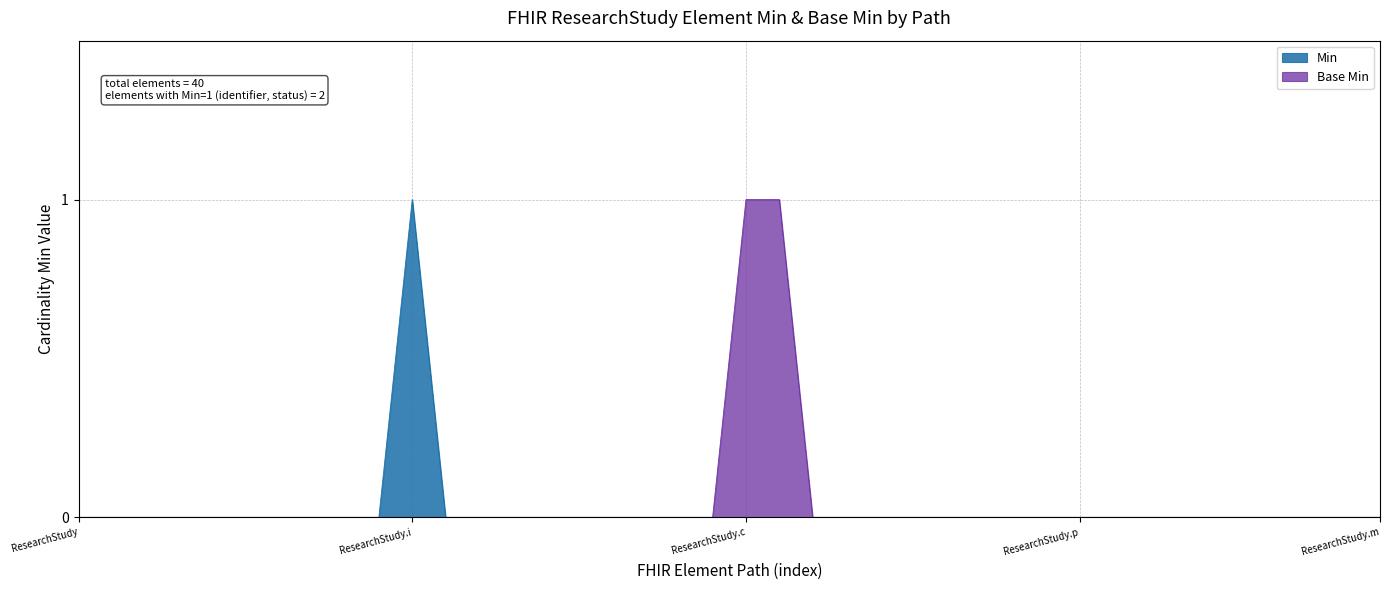

List the series in order of their peak value, highest first.

Min, Base Min